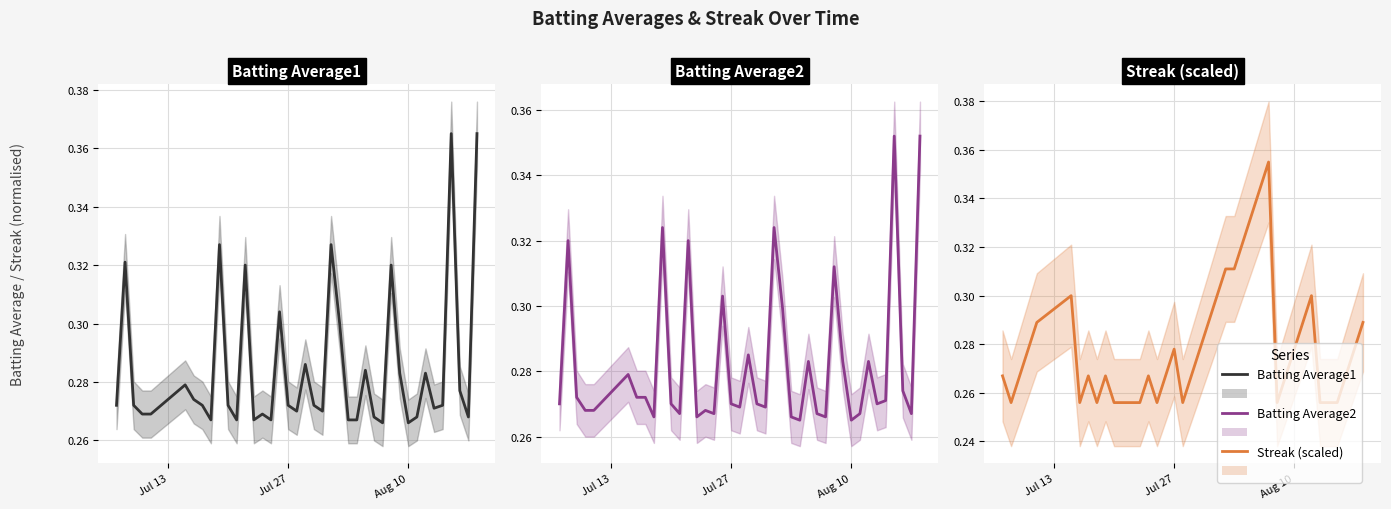

What is the difference between the maximum and minimum values in the Batting Average1 series?

0.1